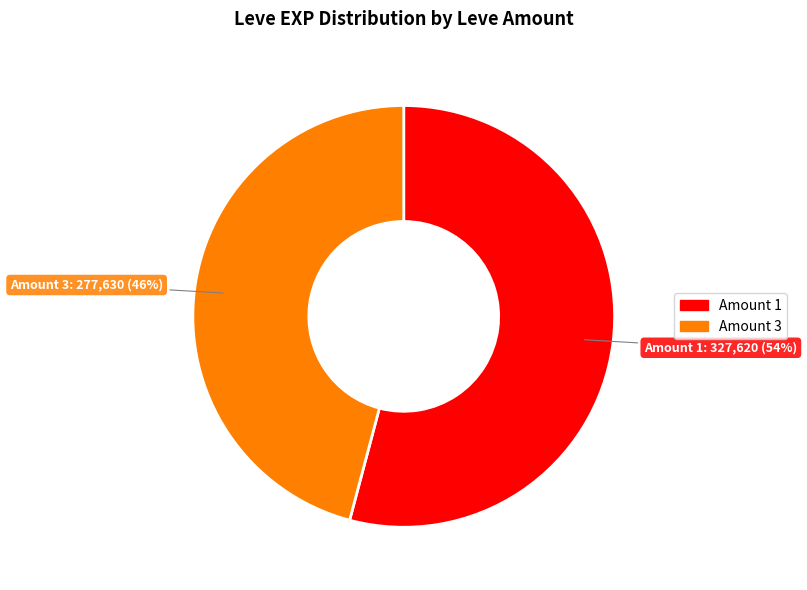

To the nearest percent, what is the difference between the largest and smallest slice percentages?

8%